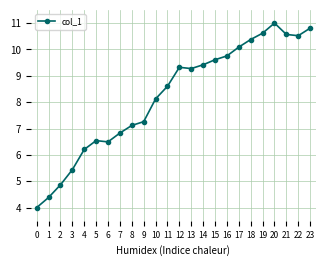

What is the approximate value at 23?

10.8